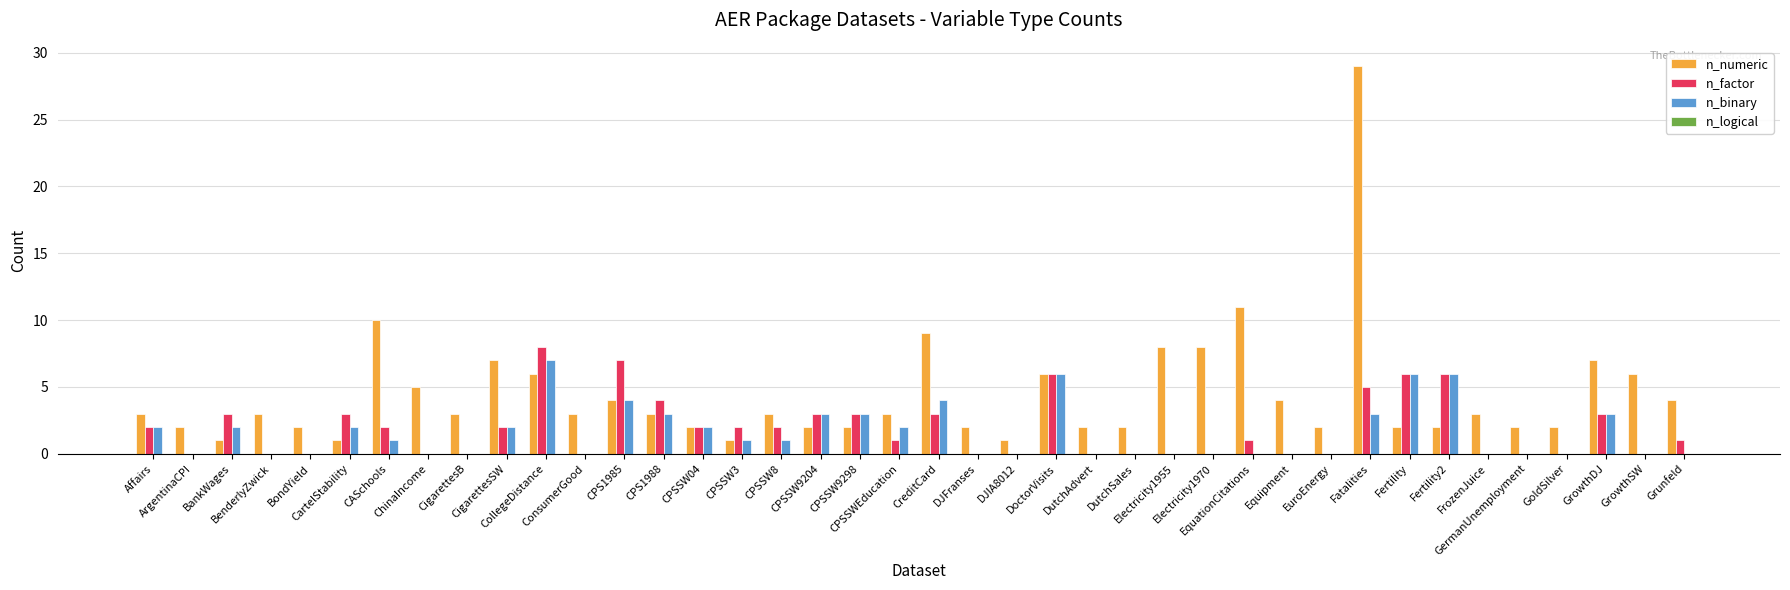

True or false: n_factor has a value of 0 at GoldSilver.

True